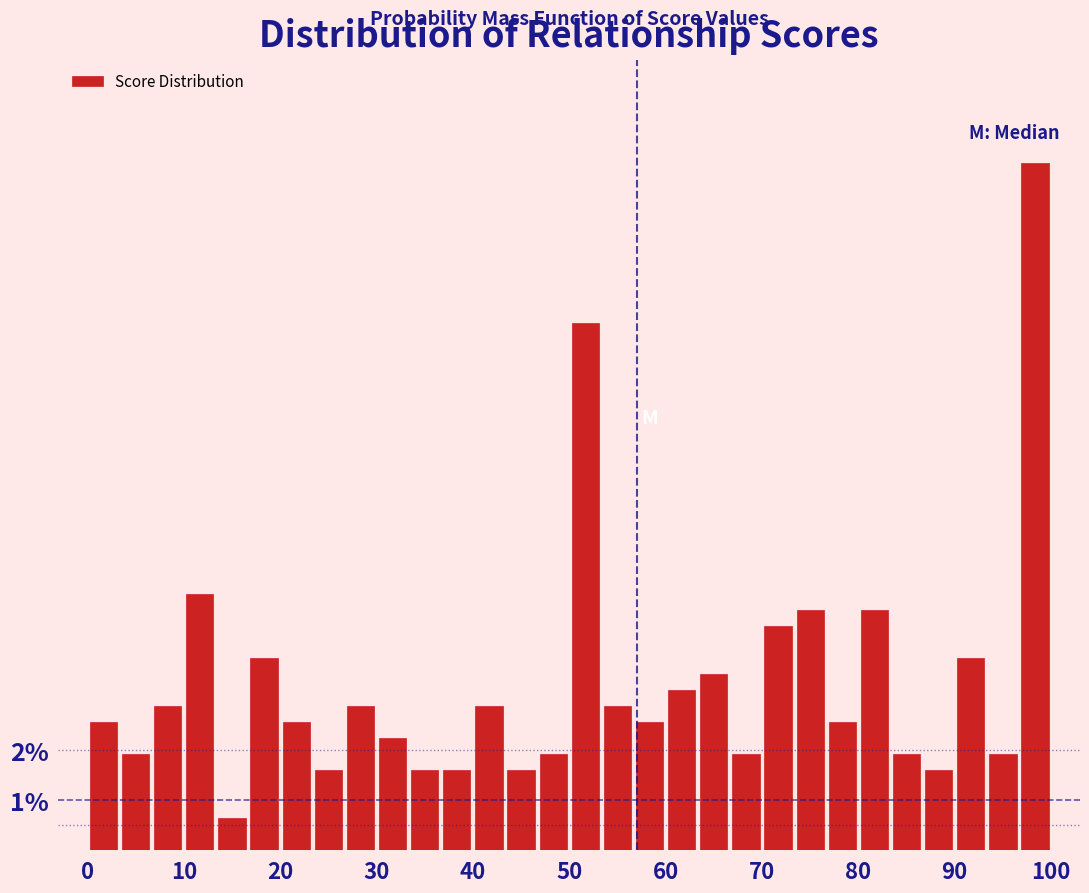

Around what value on the x-axis is the tallest bar? Give the approximate position of its centre, as read against the axis.

98